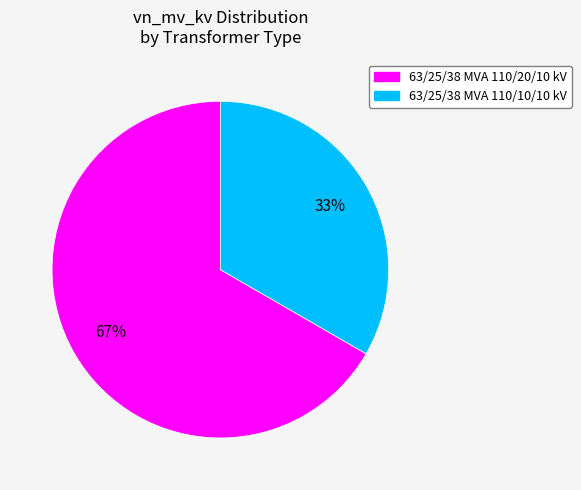

Count the number of slices in the pie.

2